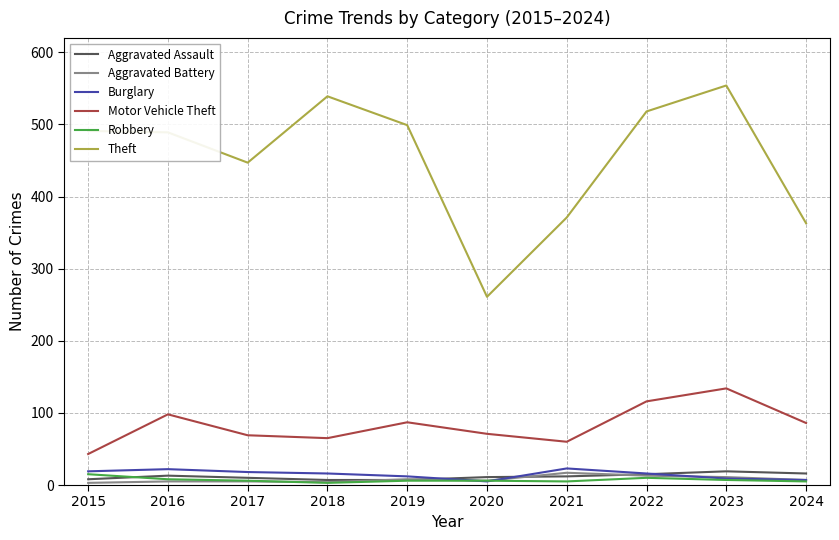

At which category does the chart reach its peak across all series?

2023